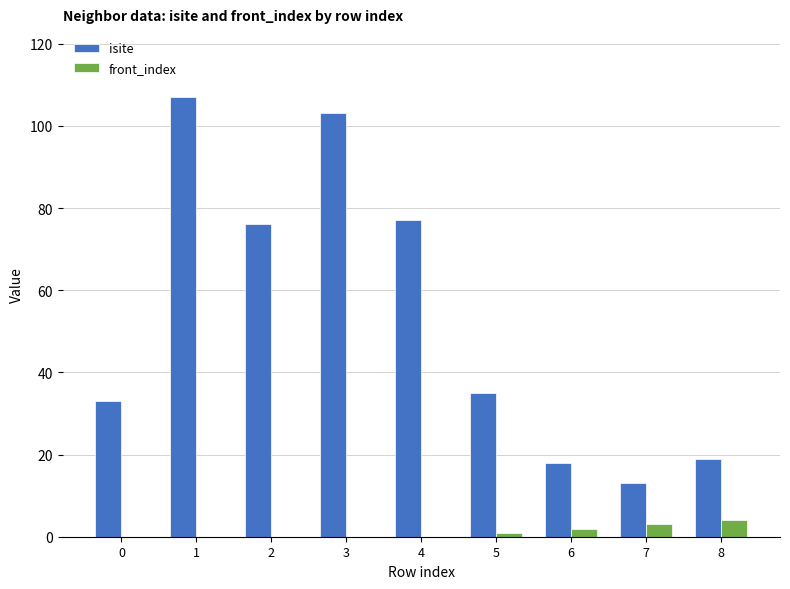

Which series changed the most between 4 and 8?

isite